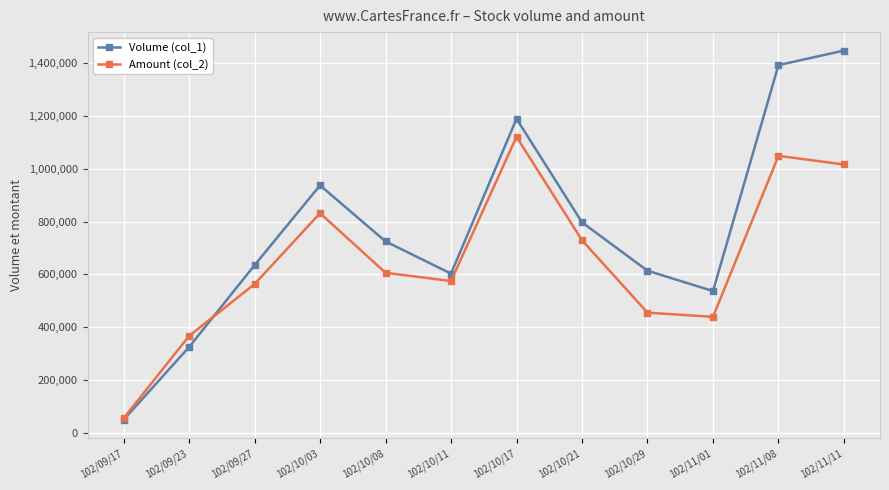

Which series ends up on top after the final intersection of Volume (col_1) and Amount (col_2)?

Volume (col_1)